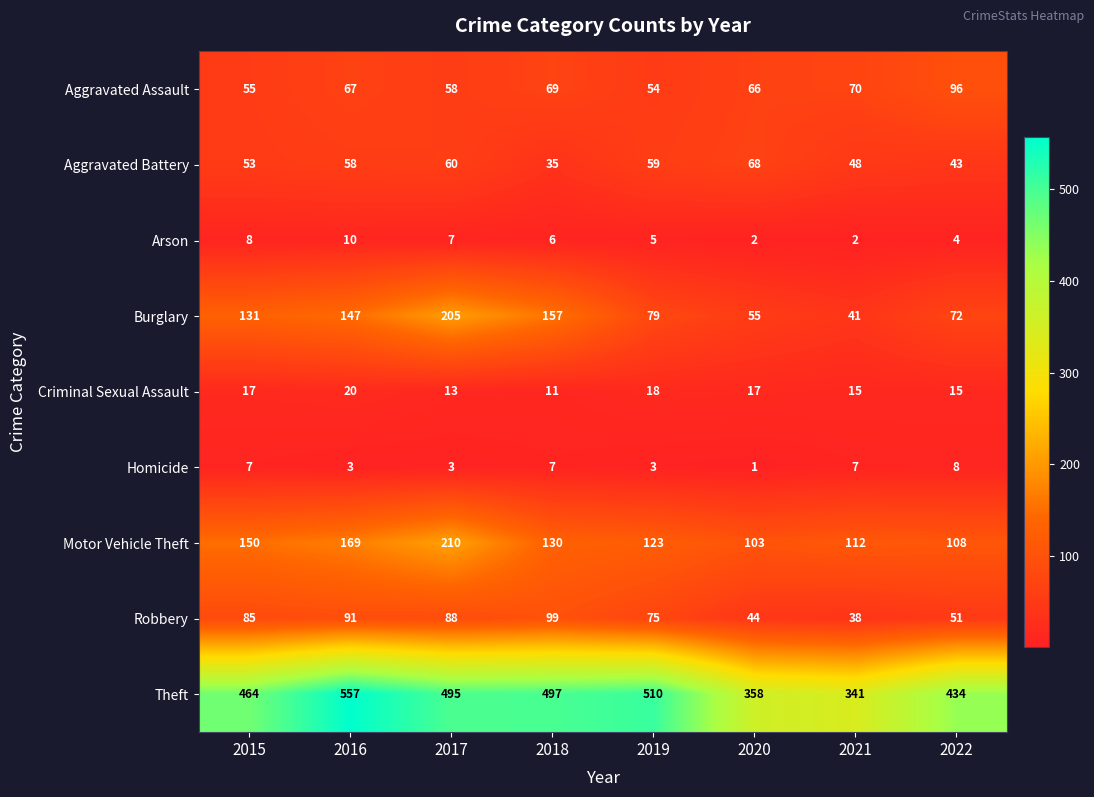

Count the number of categories in the chart.

8